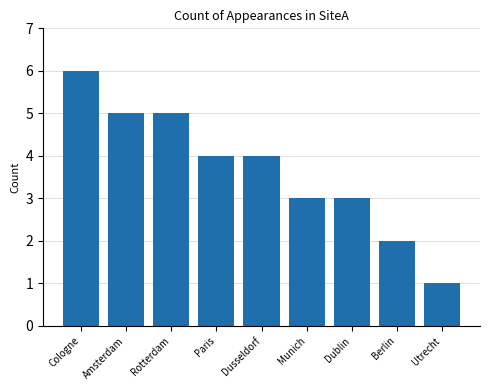

How many bars are there in total?

9